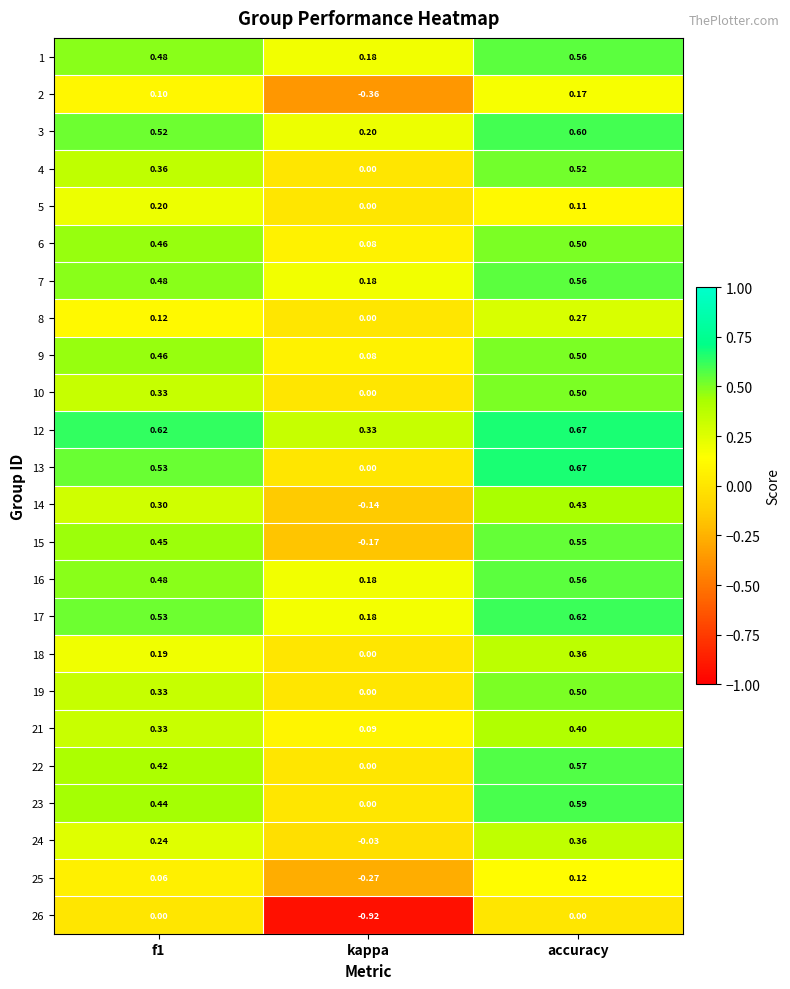

How many data points in 4 are above 0?

2